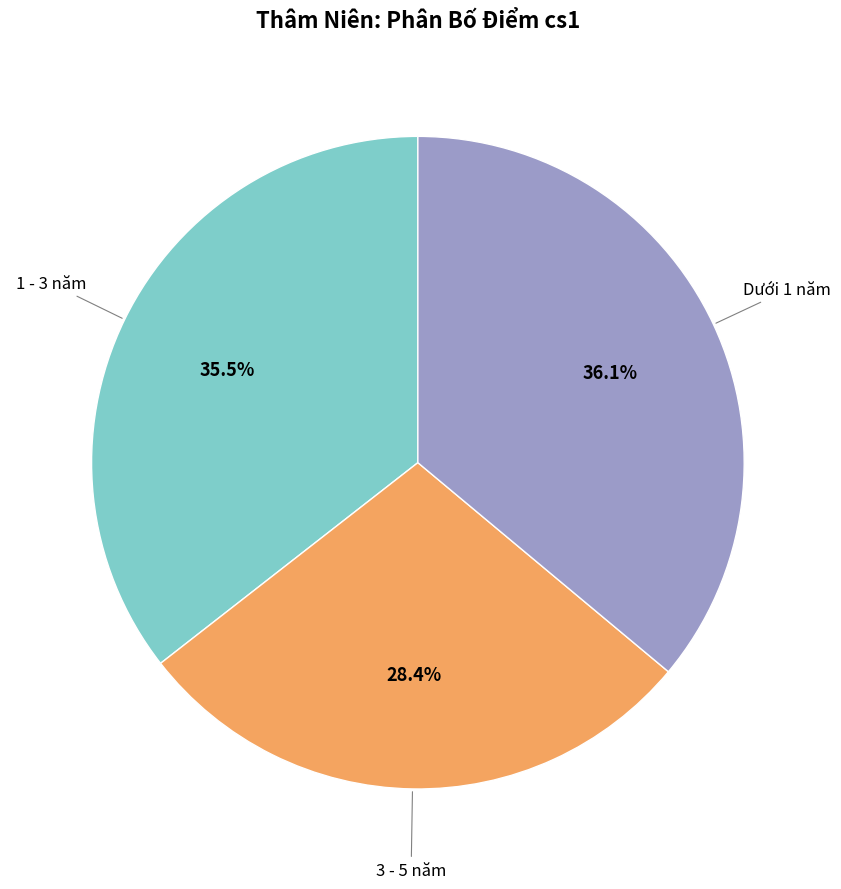

Is there a majority slice in this chart?

No